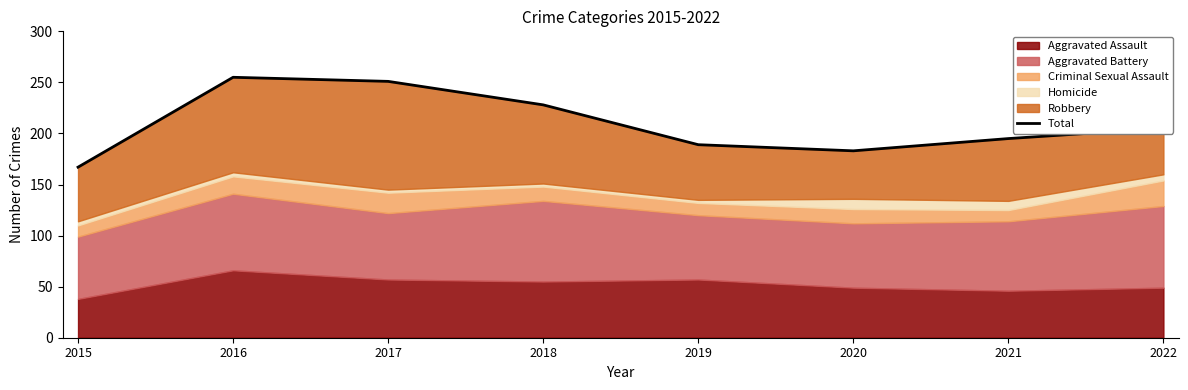

Where does the data first go above 205?

2016